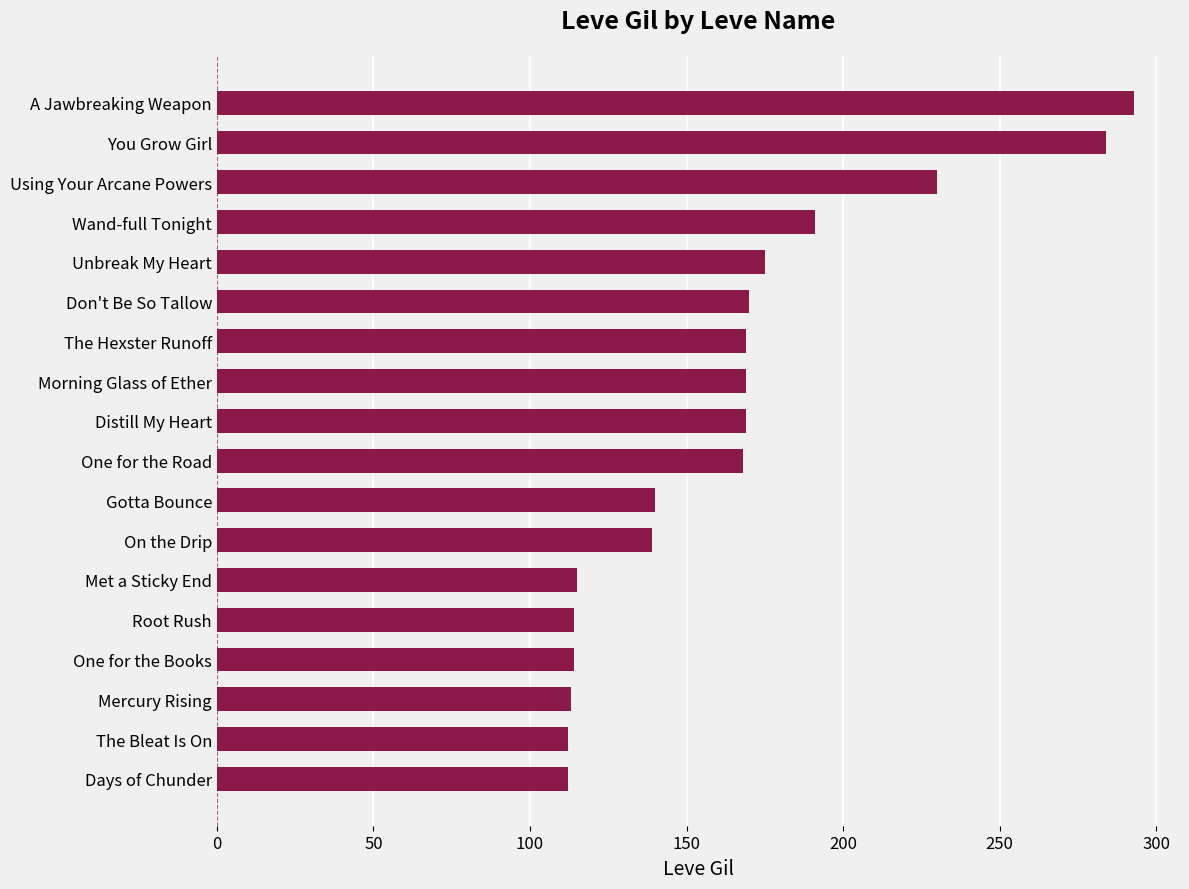

Approximately how many times larger is the value at You Grow Girl compared to Distill My Heart?

1.7